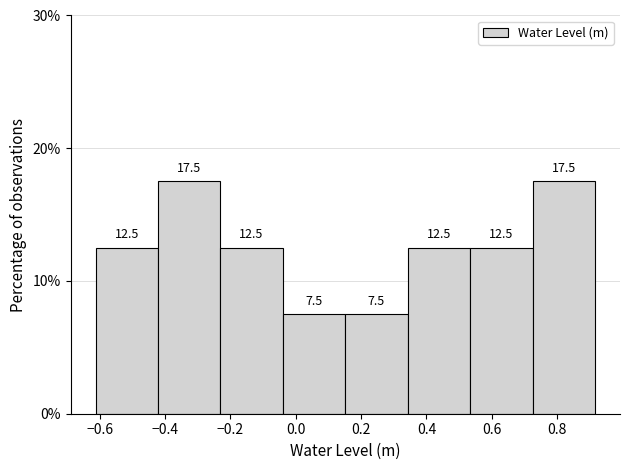

What is the height of the bar covering 0.72 to 0.92 on the x-axis? The bar edges are not printed on the chart, so give them approximately, as read against the axis.

17.5